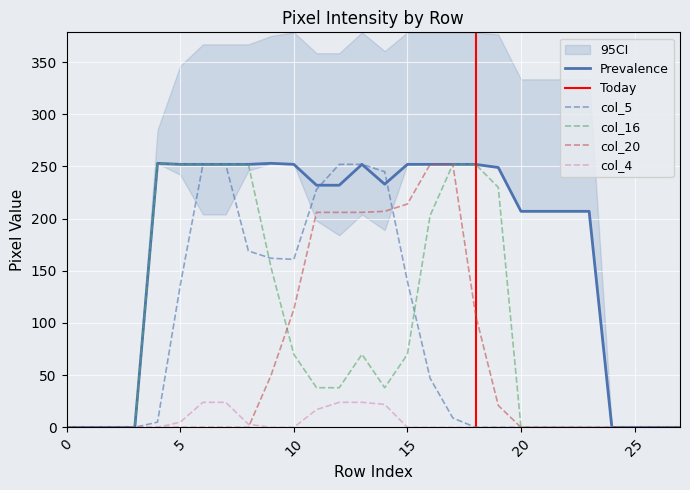

True or false: col_16 and col_17 intersect in this chart.

False